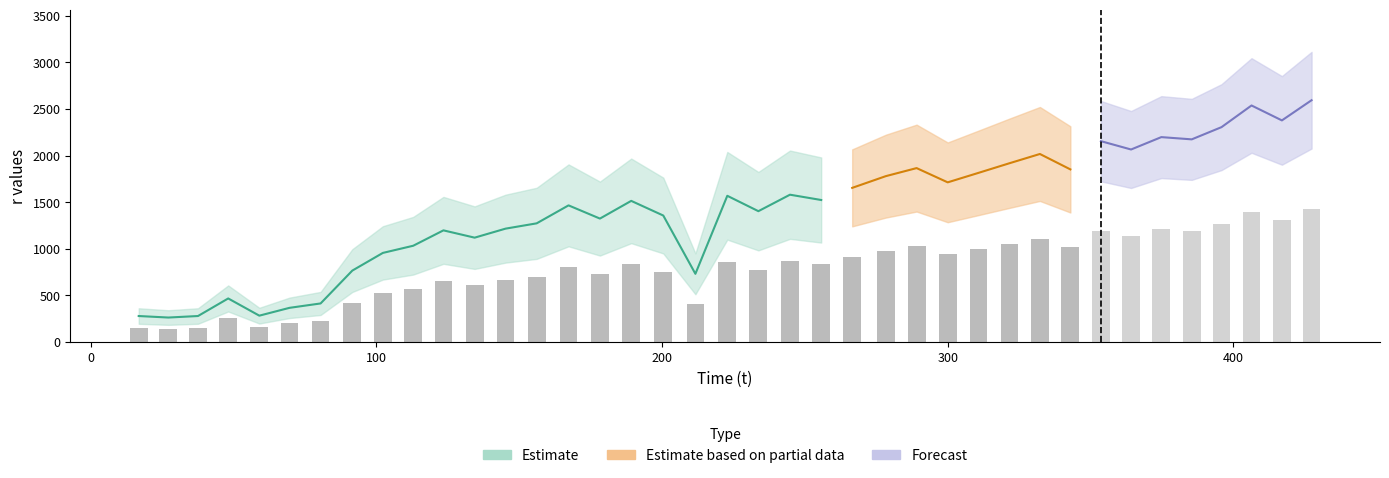

What position from the left is 31?

32